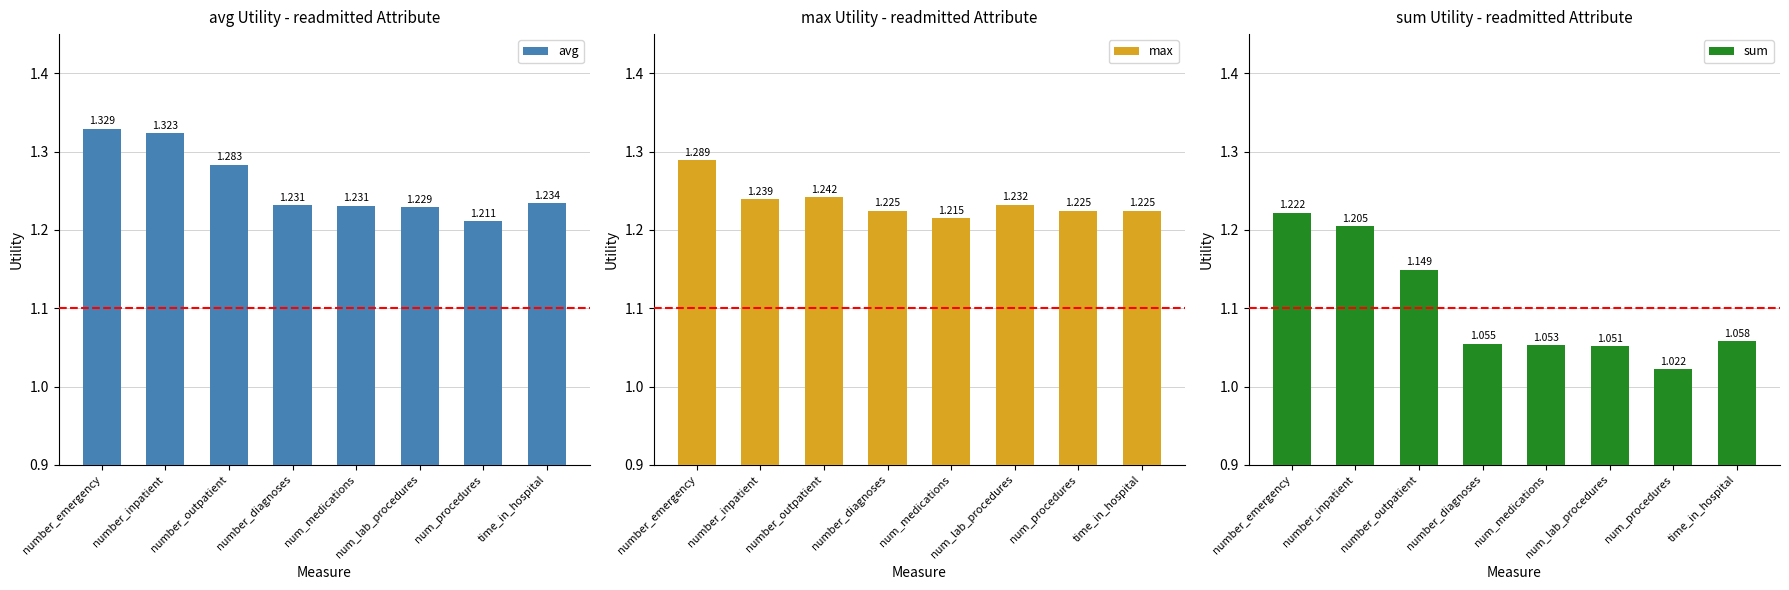

List the series in order of their peak value, lowest first.

sum, max, avg